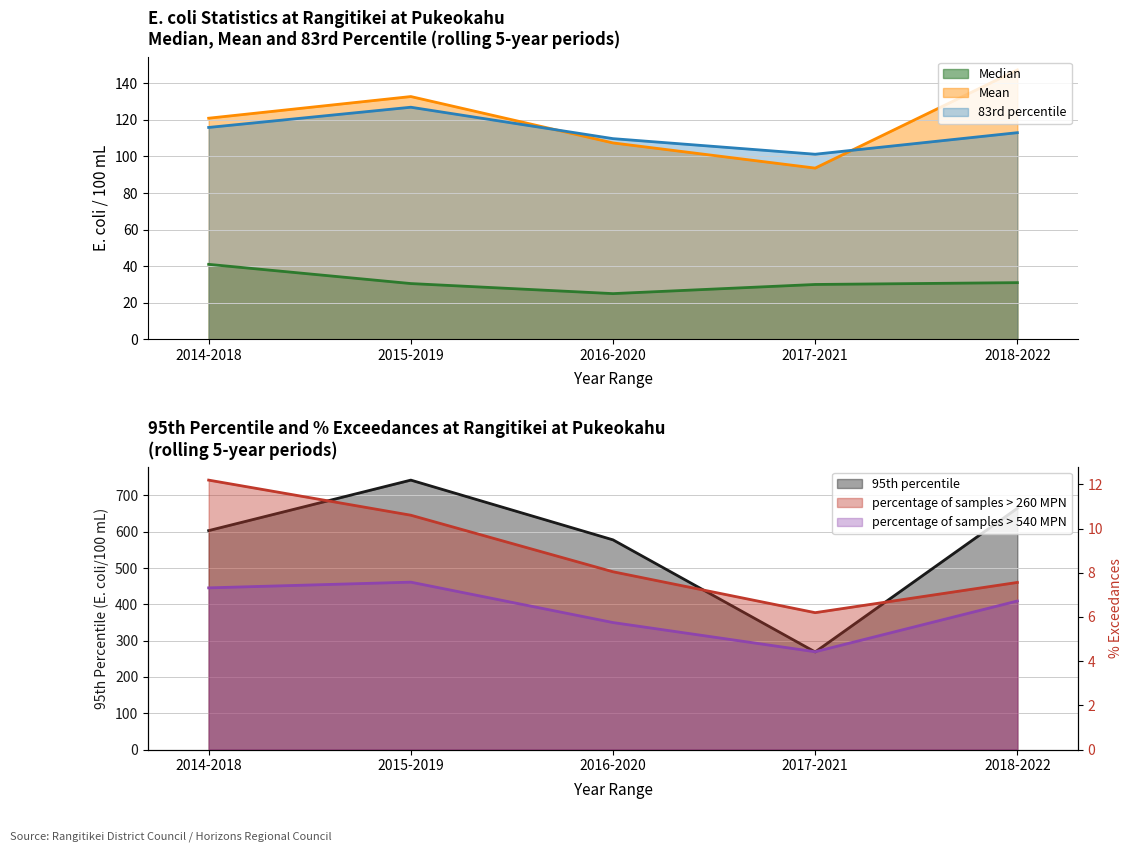

What is the total value across all series at 2015-2019?

1050.7